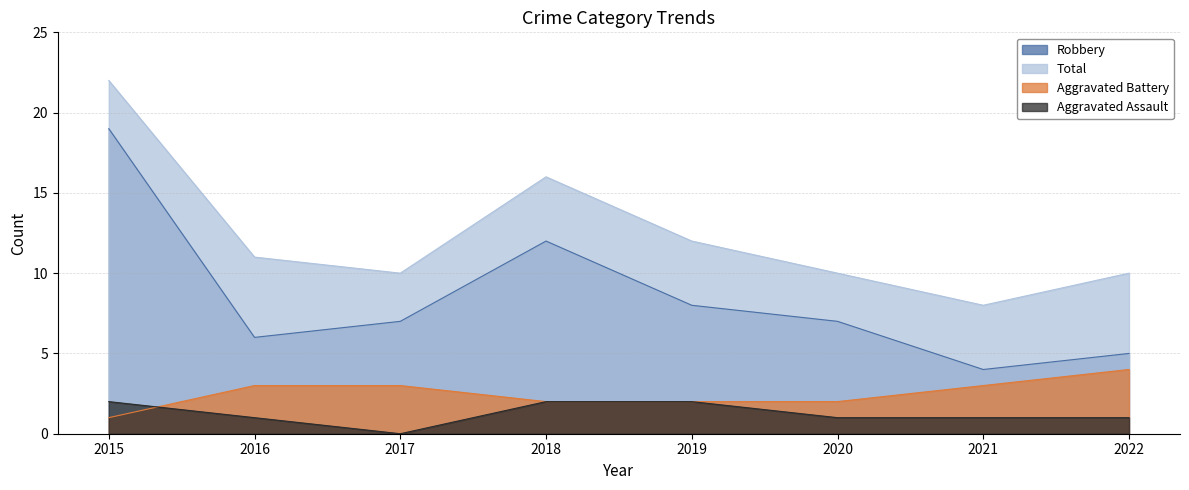

At which label is Aggravated Battery closest to 2?

2018